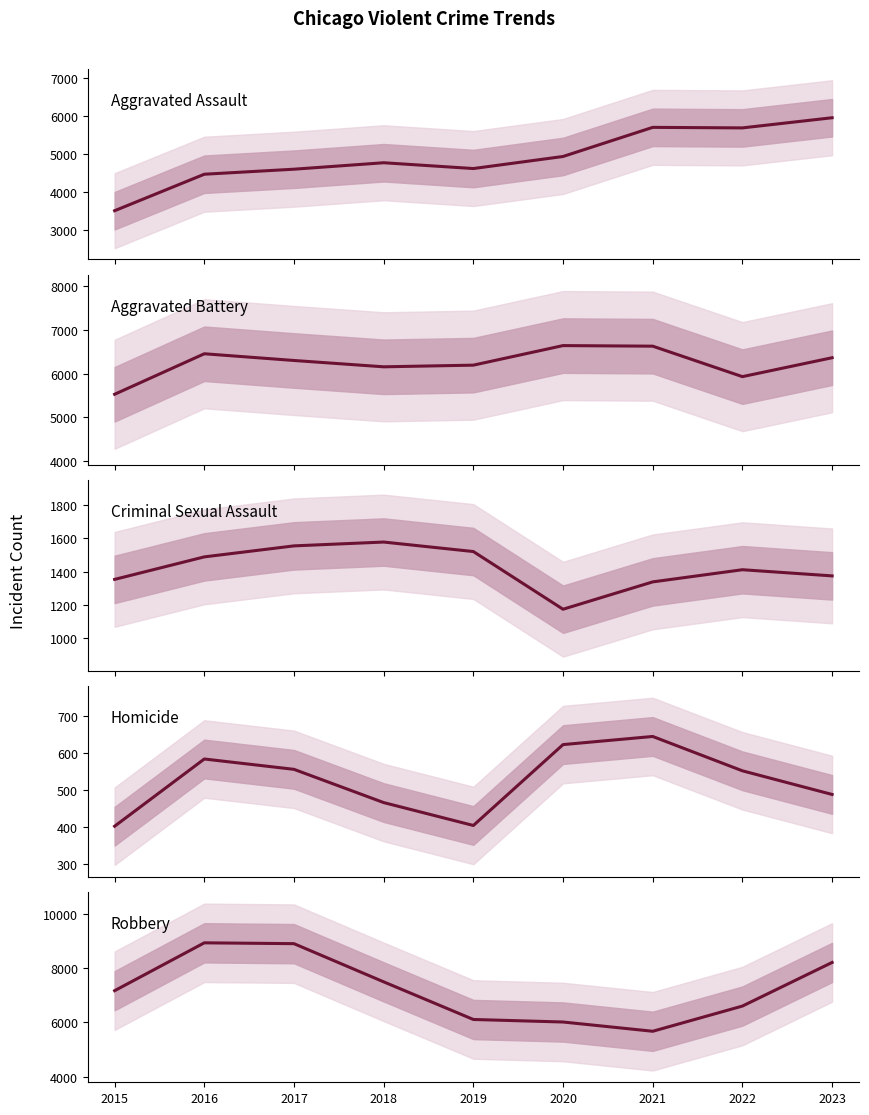

At which category does Aggravated Assault reach its first local peak?

2018